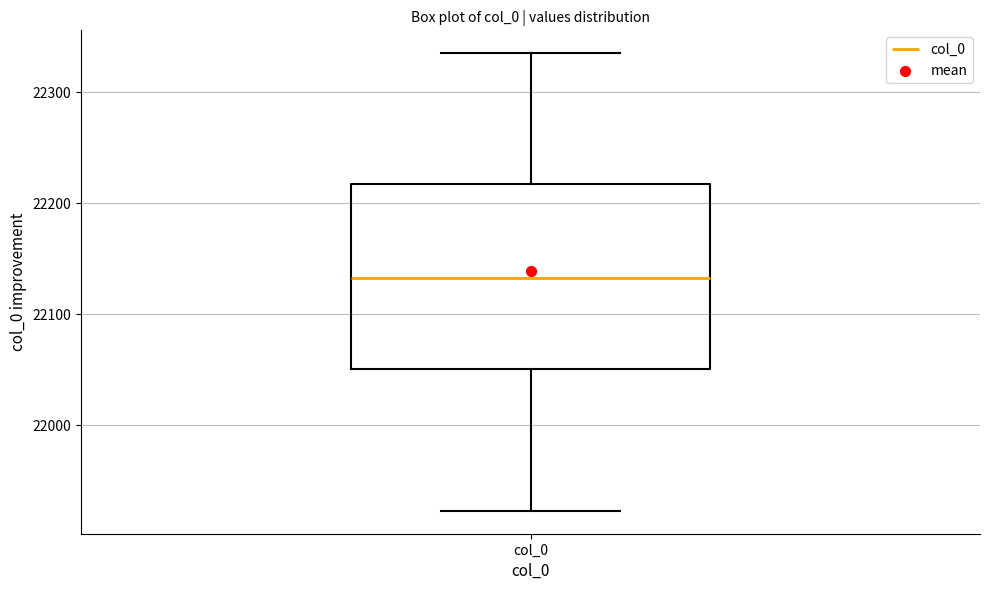

Read this box plot against the y-axis: the position of the median line, the range covered by the box, and the ends of both whiskers. The values are not printed on the chart, so give them approximately, as read against the axis.

median 22130, box 22050 to 22220, whiskers 21920 to 22340